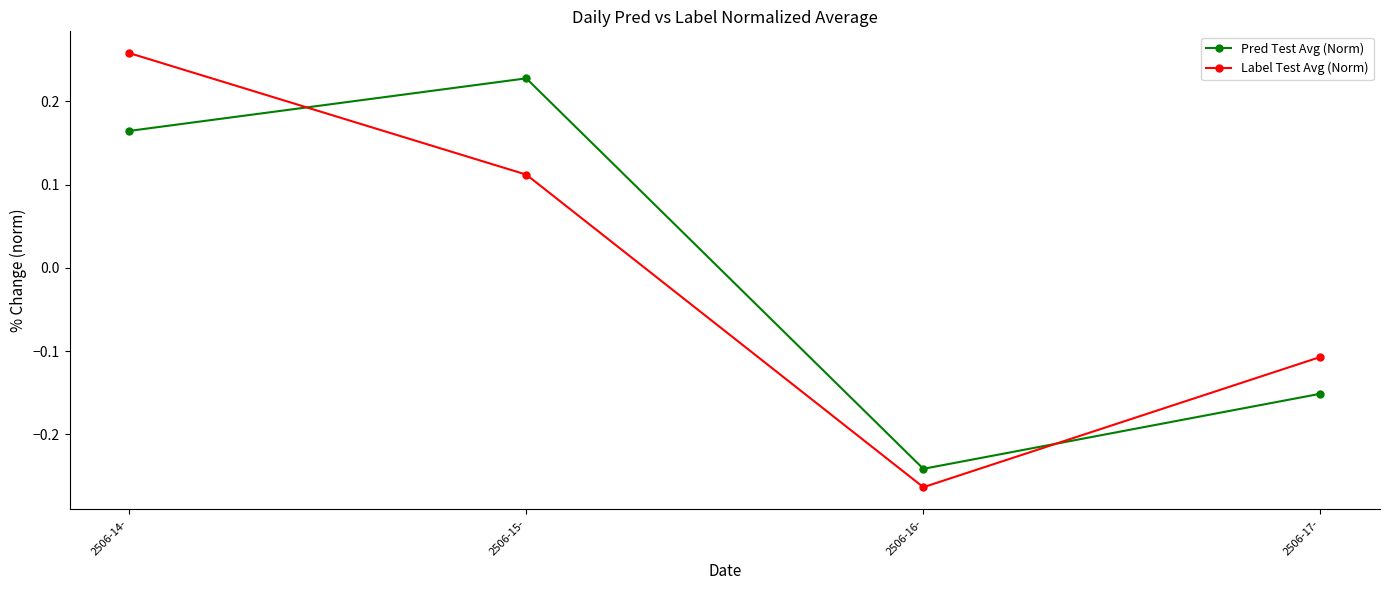

After their last crossing, which series has the higher values: Label Test Avg (Norm) or Pred Test Avg (Norm)?

Label Test Avg (Norm)